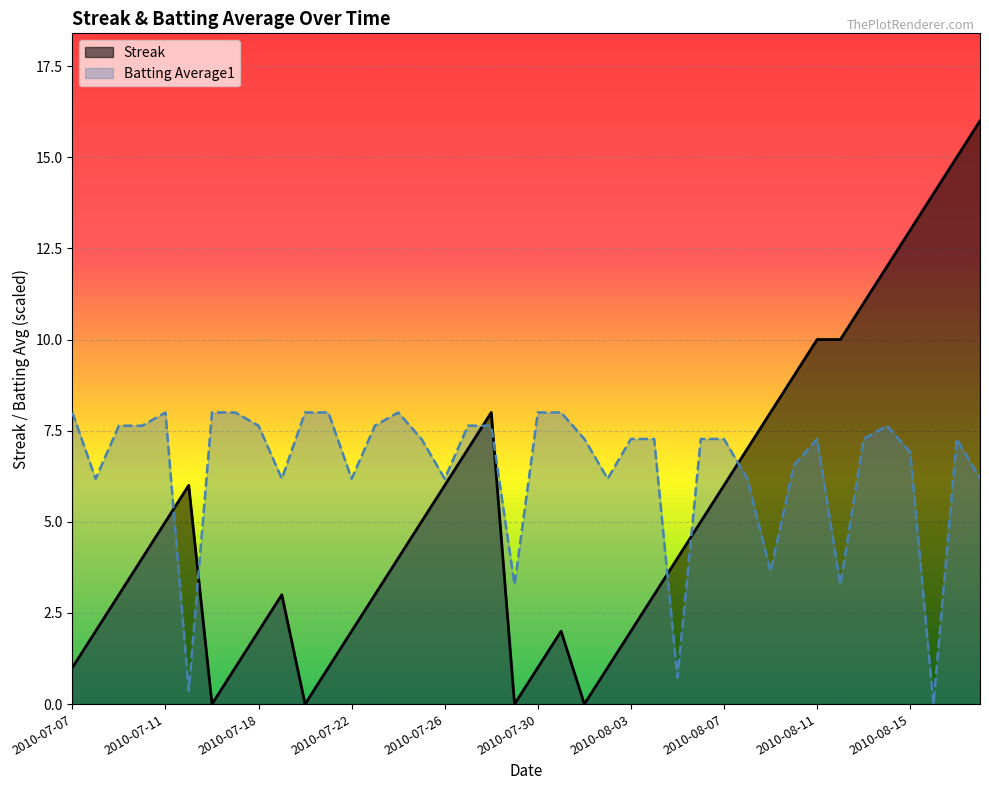

What is the sum of the Streak values at 2010-08-04 and 2010-07-29?

3.0